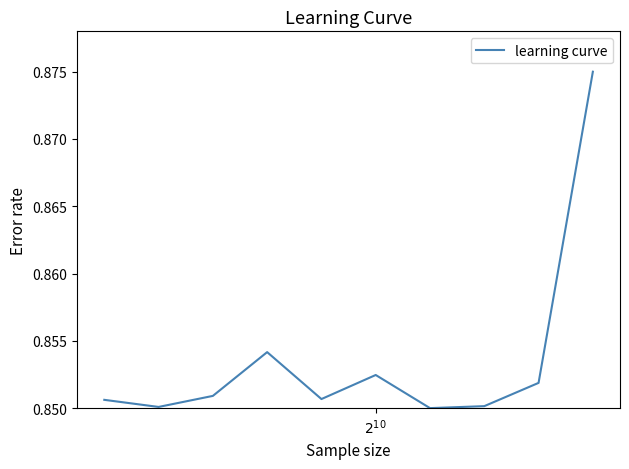

How many lines are shown in the chart?

1